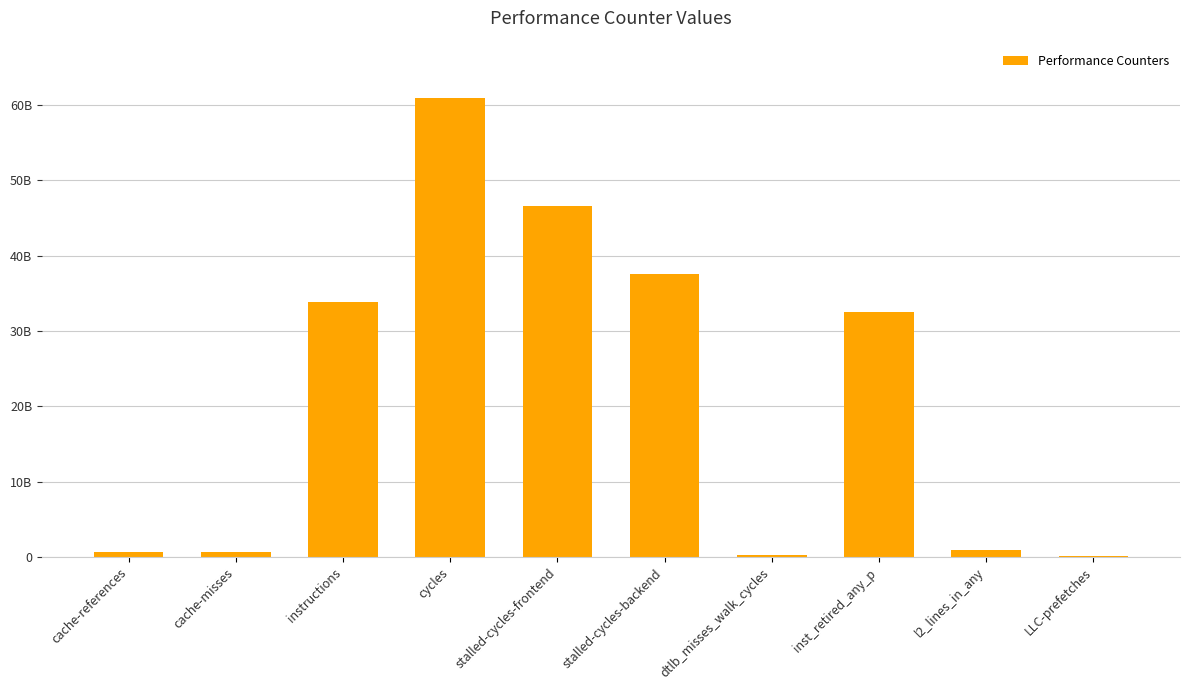

What is the average value?

21402760935